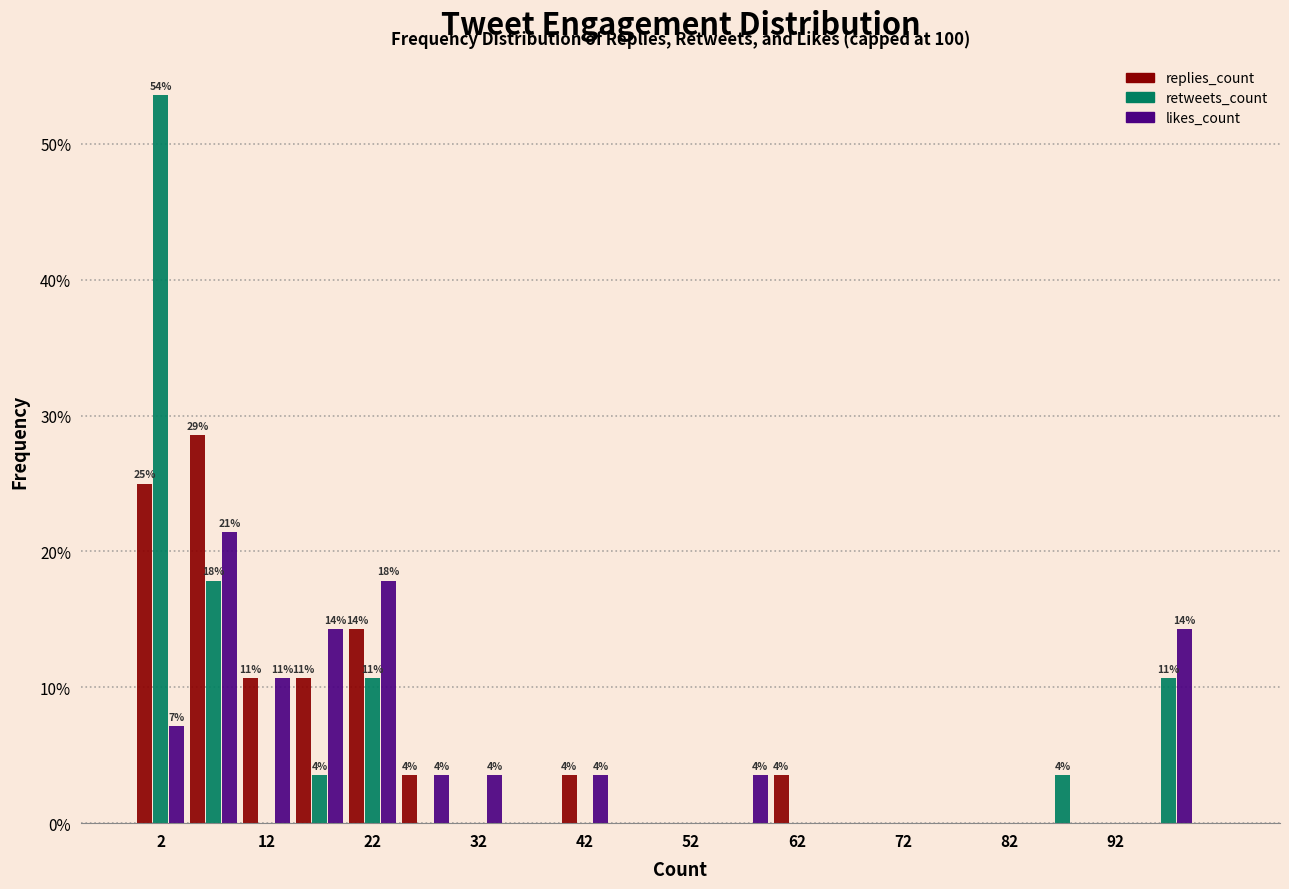

In the likes_count series, which range on the x-axis has the tallest bar?

5 to 10